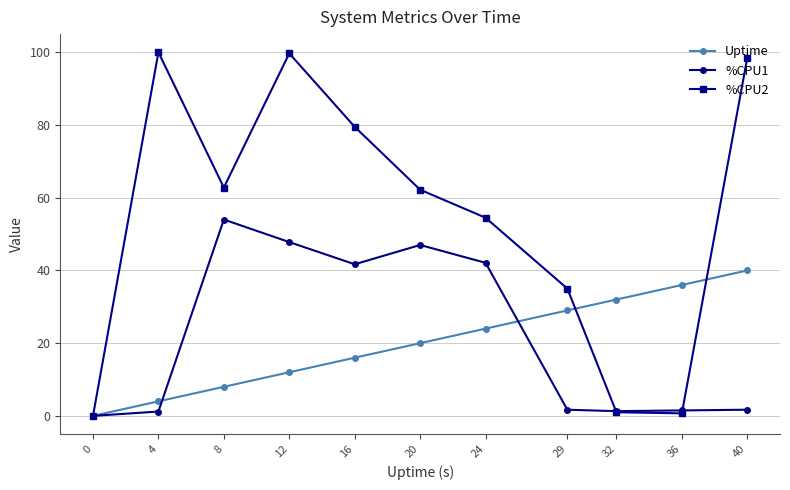

At which category is the sum across all series the highest?

12